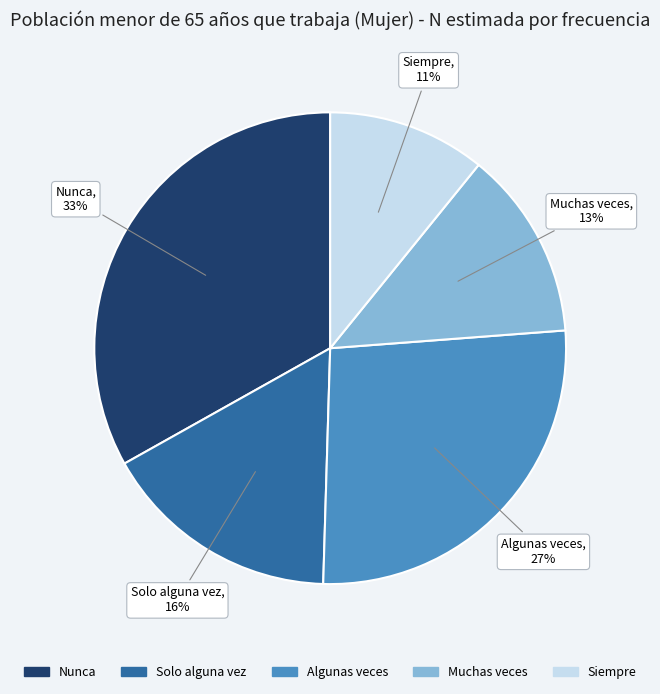

Rank the categories by value from lowest to highest.

Siempre, Muchas veces, Solo alguna vez, Algunas veces, Nunca